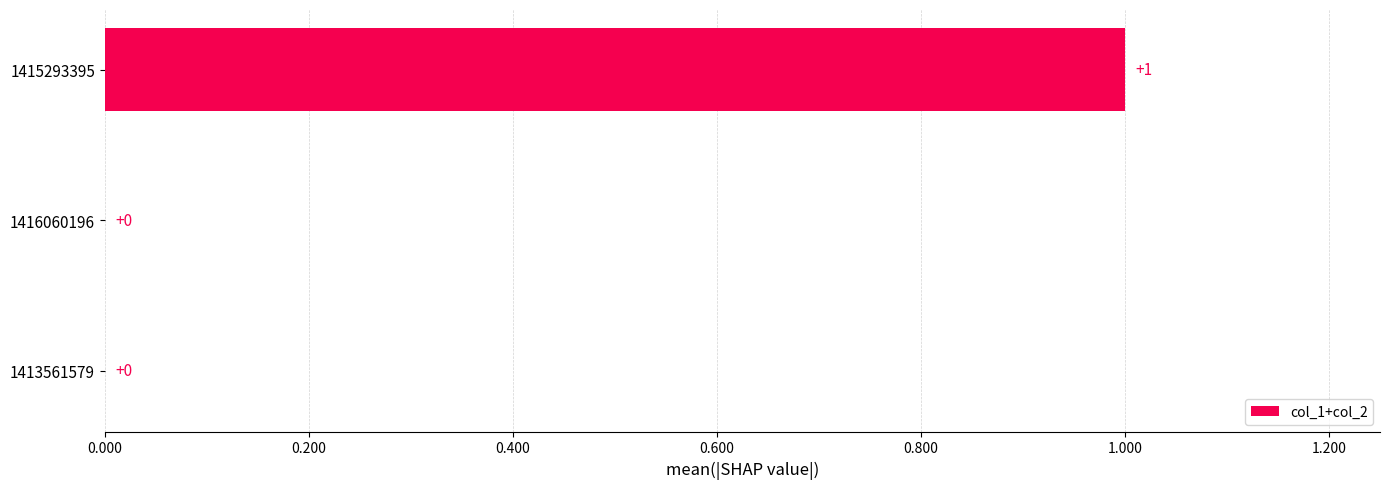

The value at 1415293395 is 2. True or false?

False